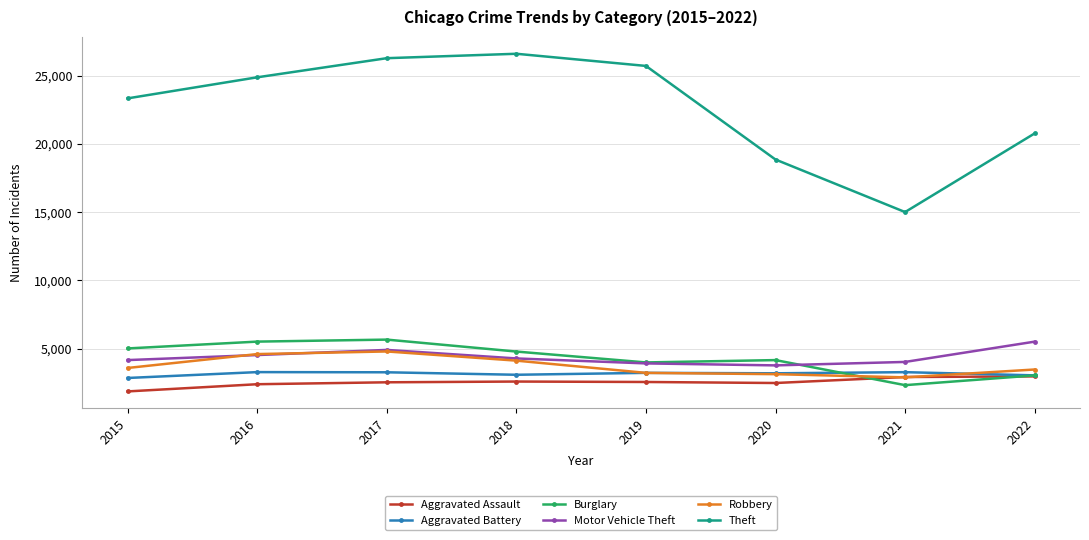

The value of Aggravated Assault at 2022 is 2963. True or false?

True